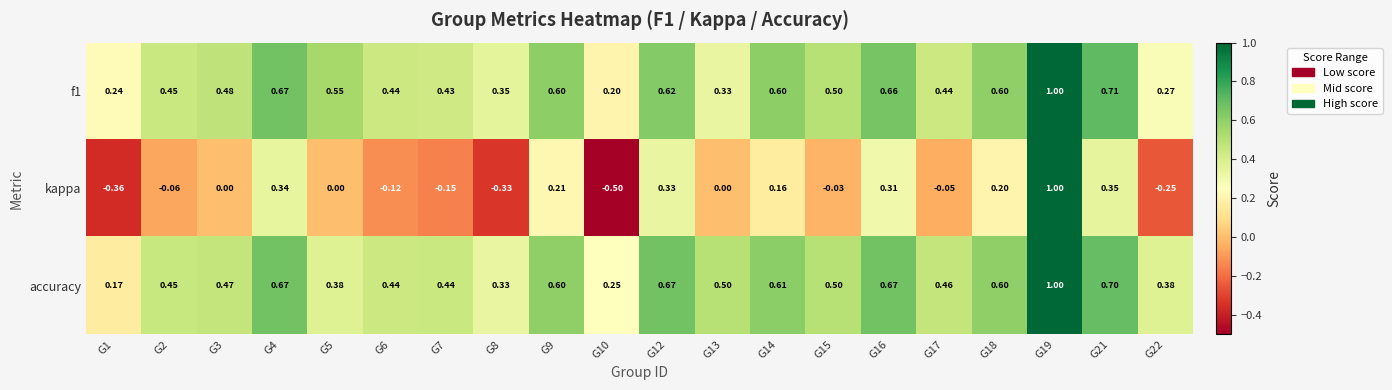

Which series has the largest total across all categories?

accuracy